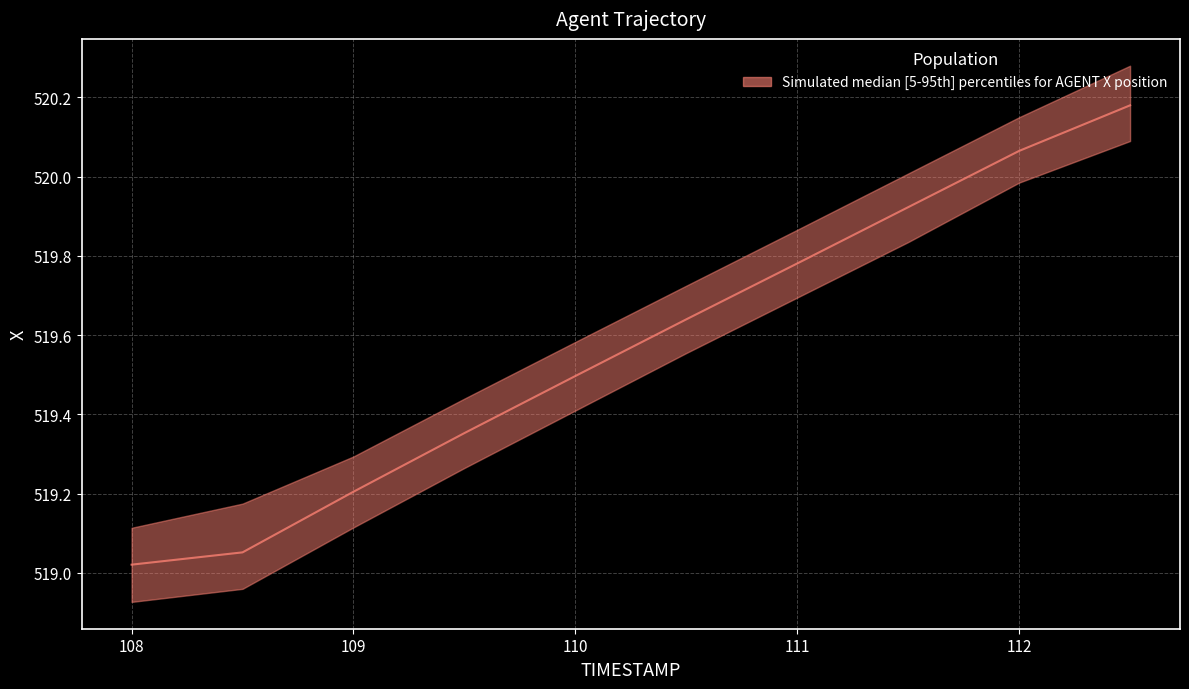

True or false: X_lower and X_median intersect in this chart.

False